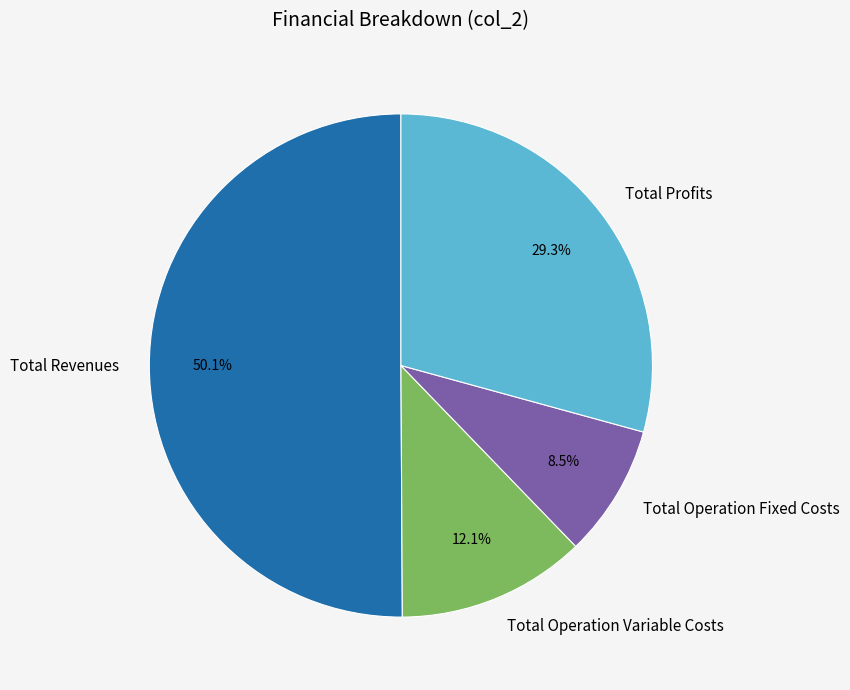

How many segments does this pie chart have?

4